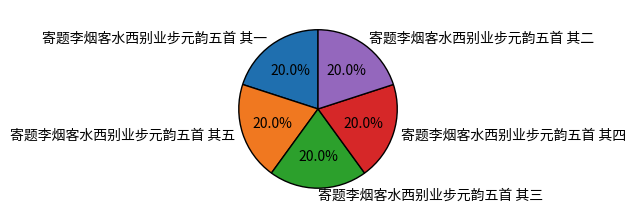

Do 寄题李烟客水西别业步元韵五首 其一 and 寄题李烟客水西别业步元韵五首 其三 together represent more than half of the pie?

No